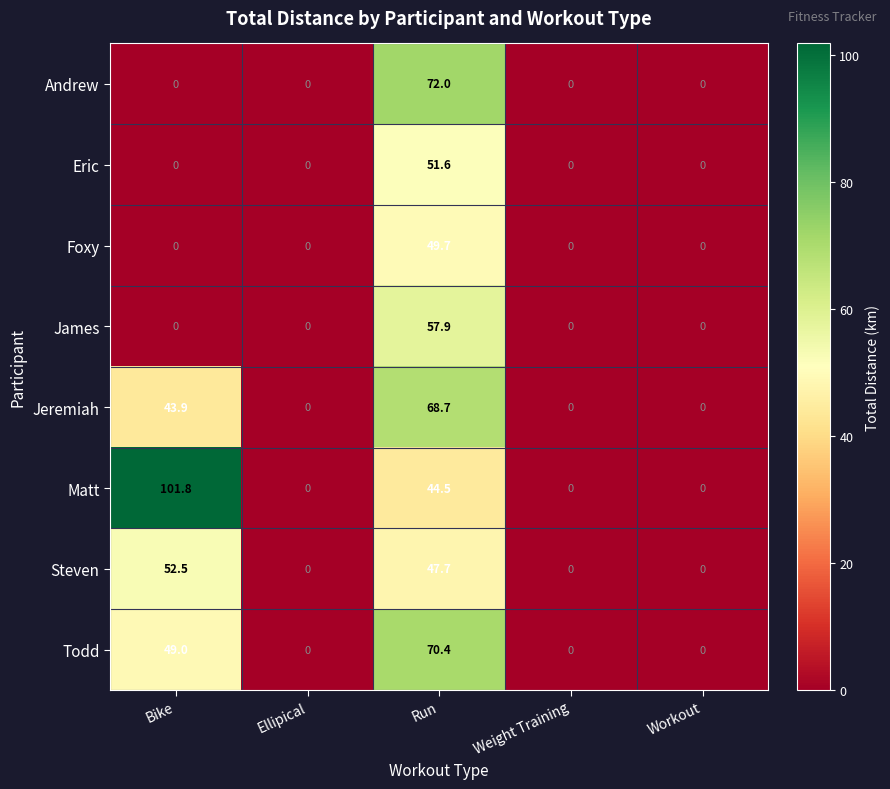

Rank the series by their maximum value, from highest to lowest.

Matt, Andrew, Todd, Jeremiah, James, Steven, Eric, Foxy